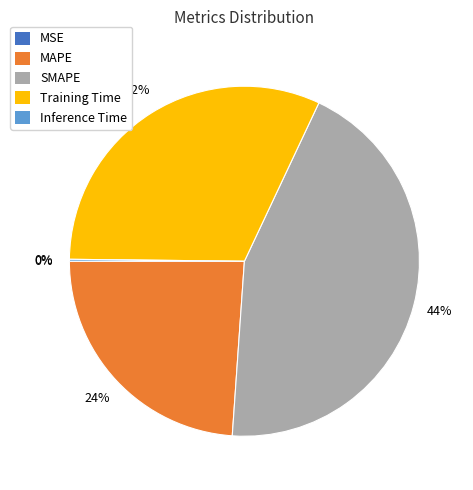

To the nearest percent, what is the difference between the largest and smallest slice percentages?

44%